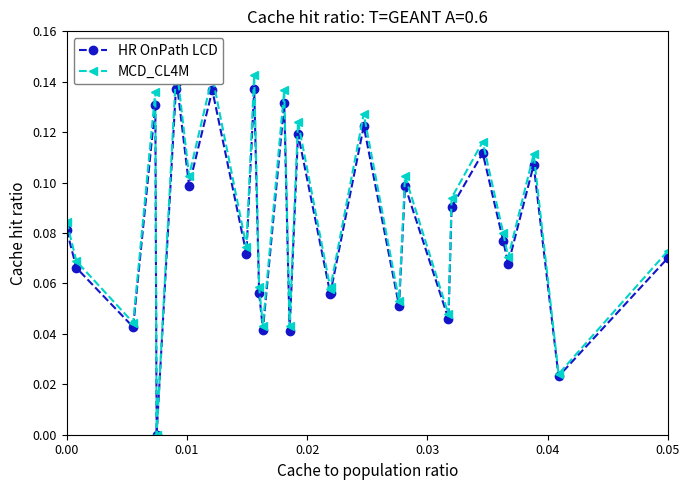

Which series has the largest range (max minus min)?

MCD_CL4M